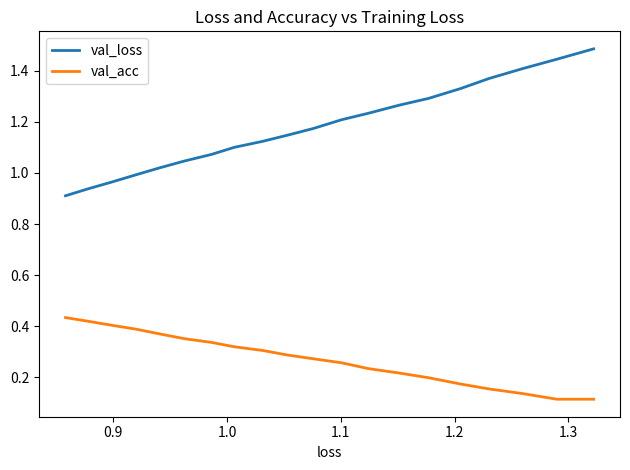

What is the difference between the maximum and minimum values in the val_acc series?

0.3